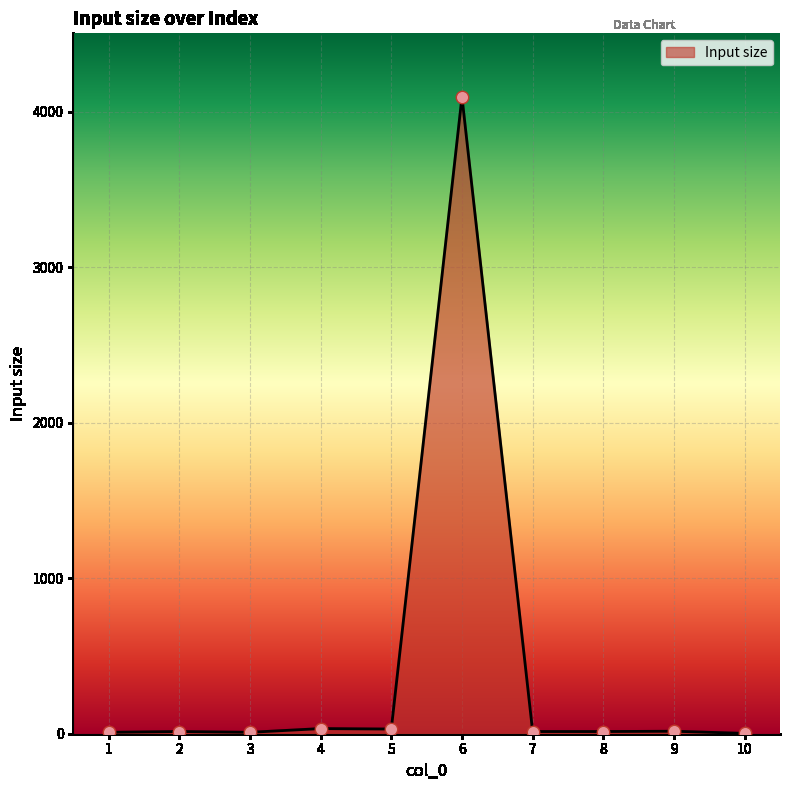

What is the difference between the maximum and minimum values?

4092